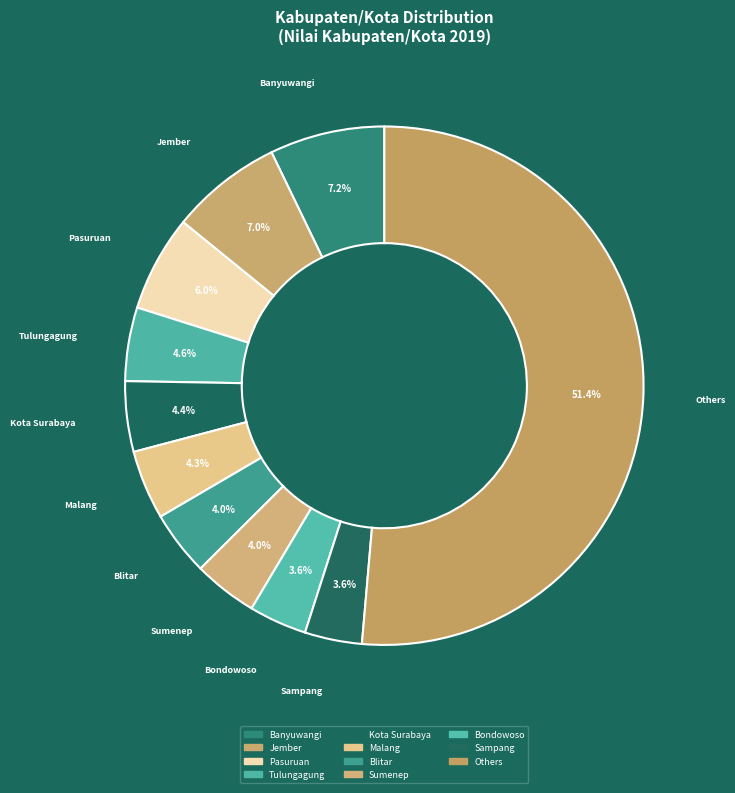

To the nearest percent, what is the average slice percentage?

9%